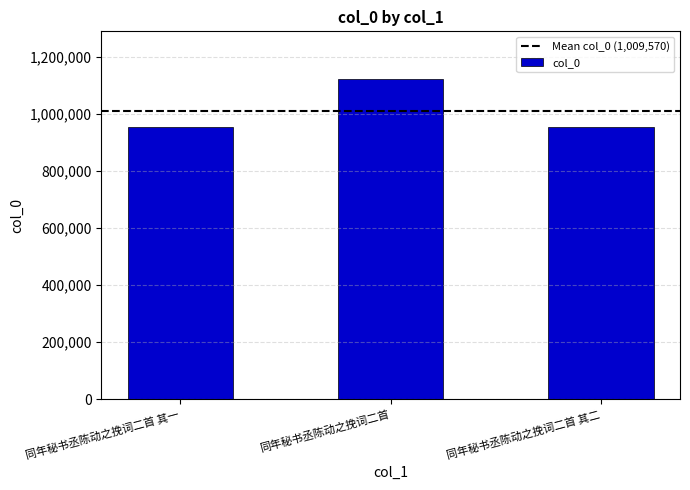

What value does the data have at 同年秘书丞陈动之挽词二首 其一, to the nearest 50?

953650